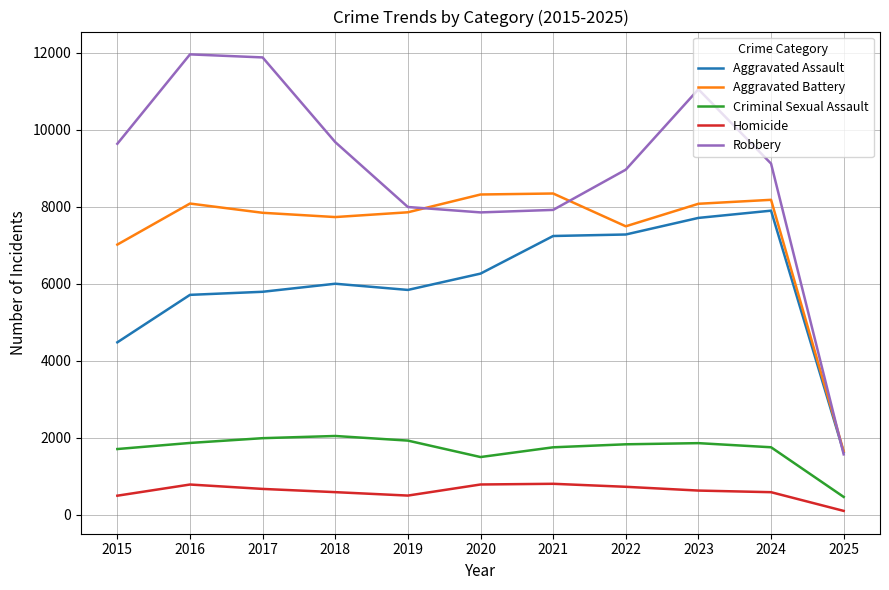

Is it true that Aggravated Assault equals 10085 at 2020?

False